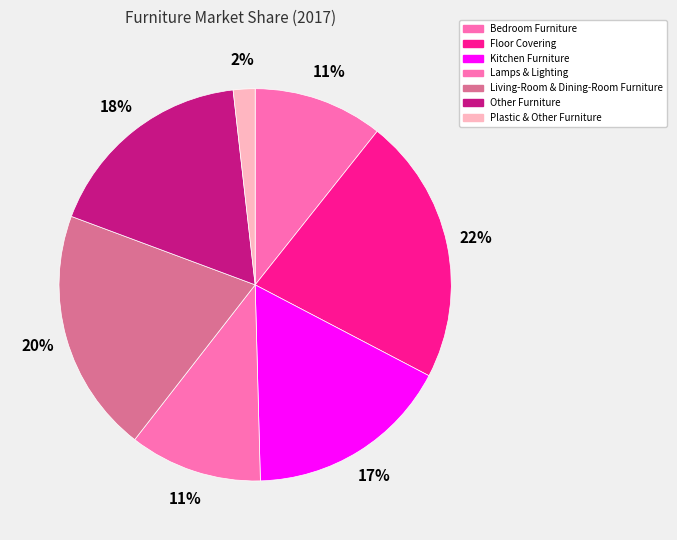

Which has a higher value, Lamps & Lighting or Living-Room & Dining-Room Furniture?

Living-Room & Dining-Room Furniture